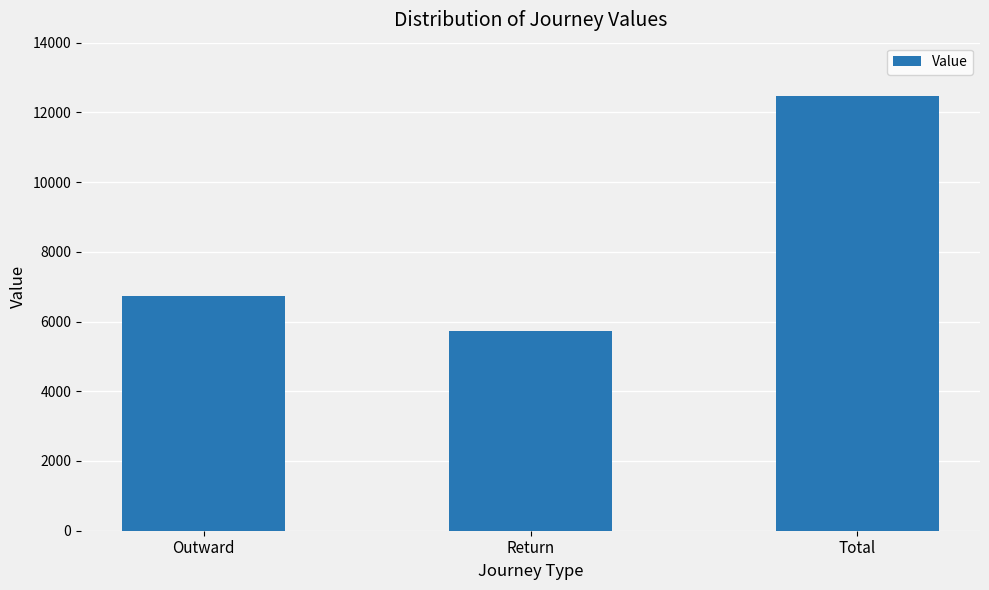

What is the approximate value at Return?

5732